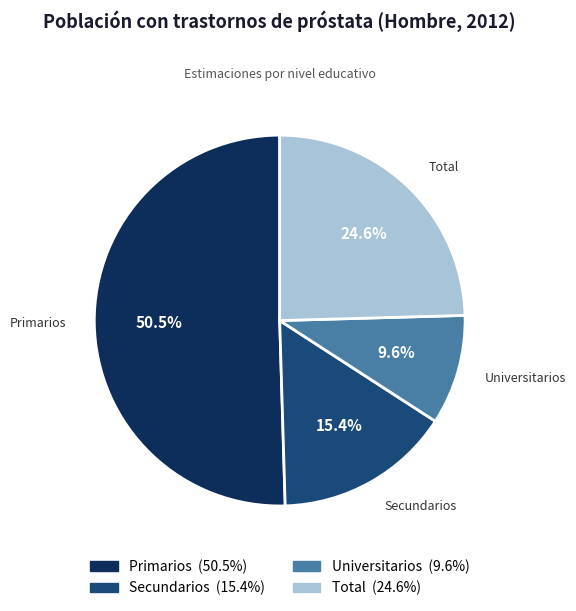

Which category has the smallest portion of the pie?

Universitarios